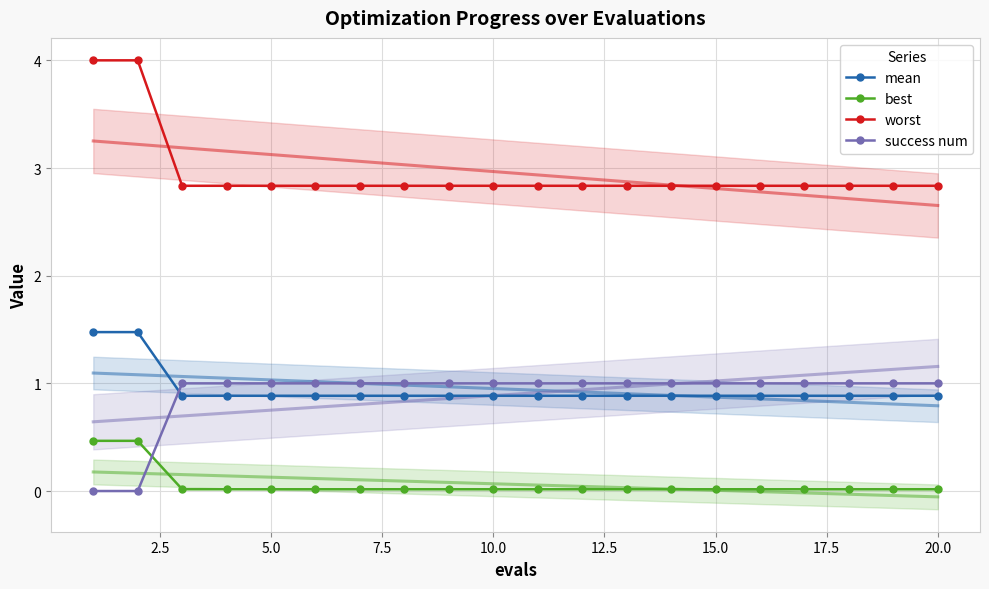

The value of mean at 10.0 is 0.4. True or false?

False